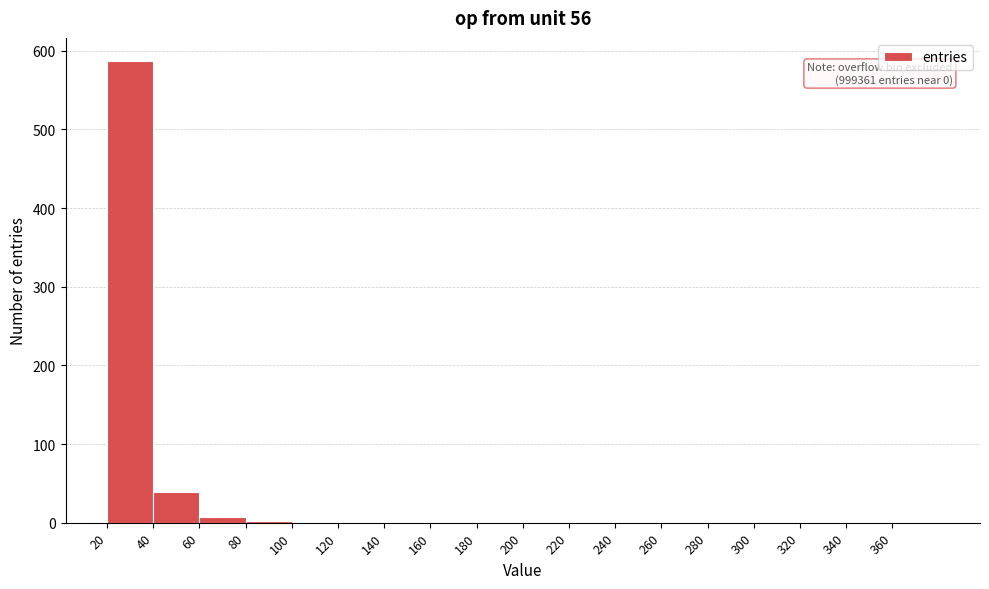

Over which range of the x-axis is the bar tallest?

20 to 40